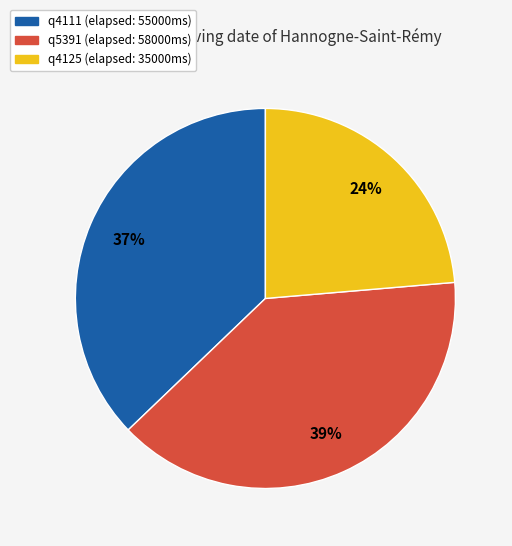

The q4125 slice represents 17% of the pie. True or false?

False